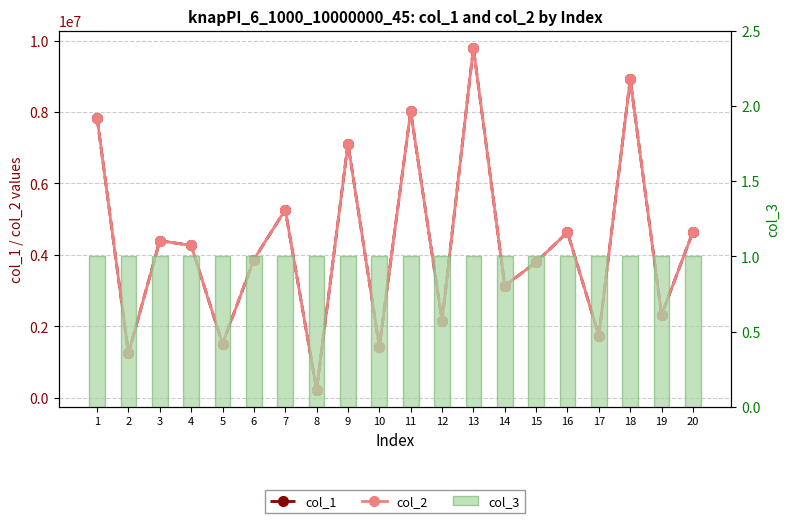

Is it true that col_3 equals 1 at 4?

True